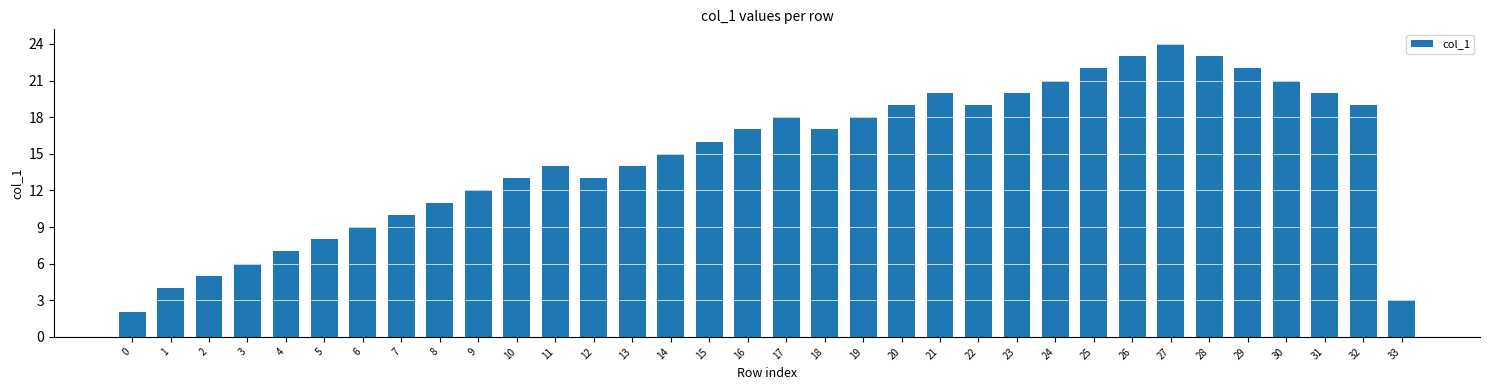

How many data points does each series have?

34